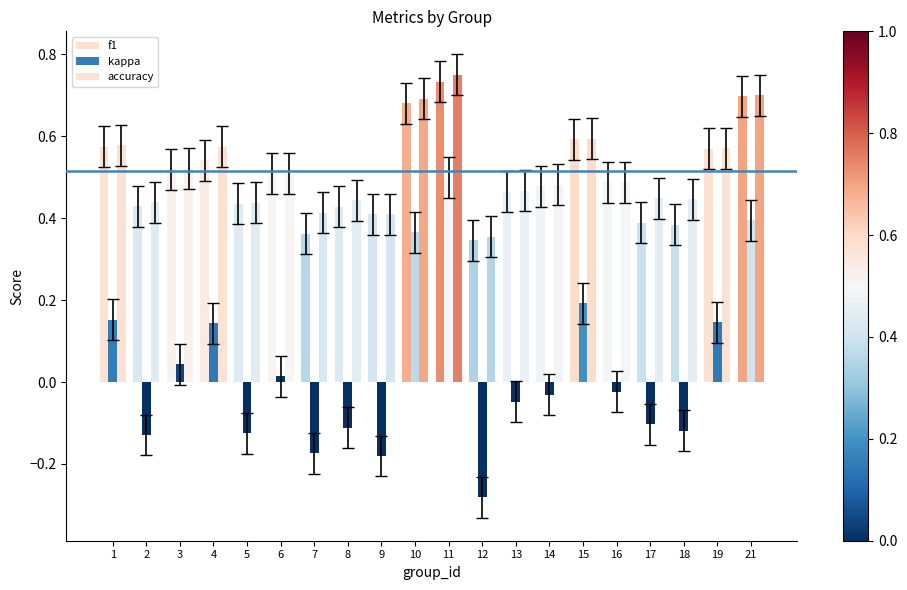

Is the value of accuracy at 18 greater than the value of f1 at 19?

No